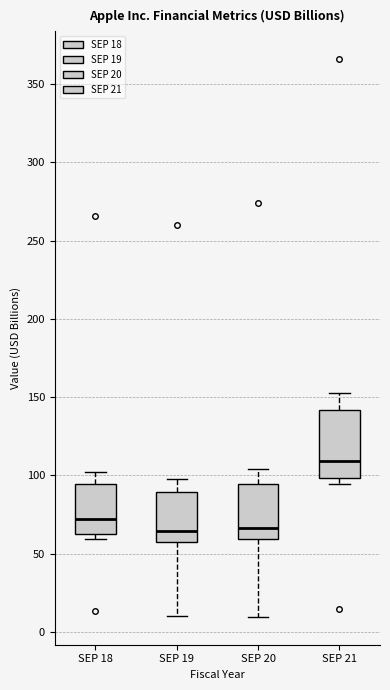

Reading left to right, read every box against the y-axis: the position of its median line, the range the box covers, and the ends of its whiskers. The values are not printed on the chart, so give them approximately, as read against the axis.

SEP 18: median 70, box 60 to 95, whiskers 60 (just below the box's lower edge) to 100
SEP 19: median 65, box 55 to 90, whiskers 10 to 100
SEP 20: median 65, box 60 to 95, whiskers 10 to 105
SEP 21: median 110, box 100 to 140, whiskers 95 to 155